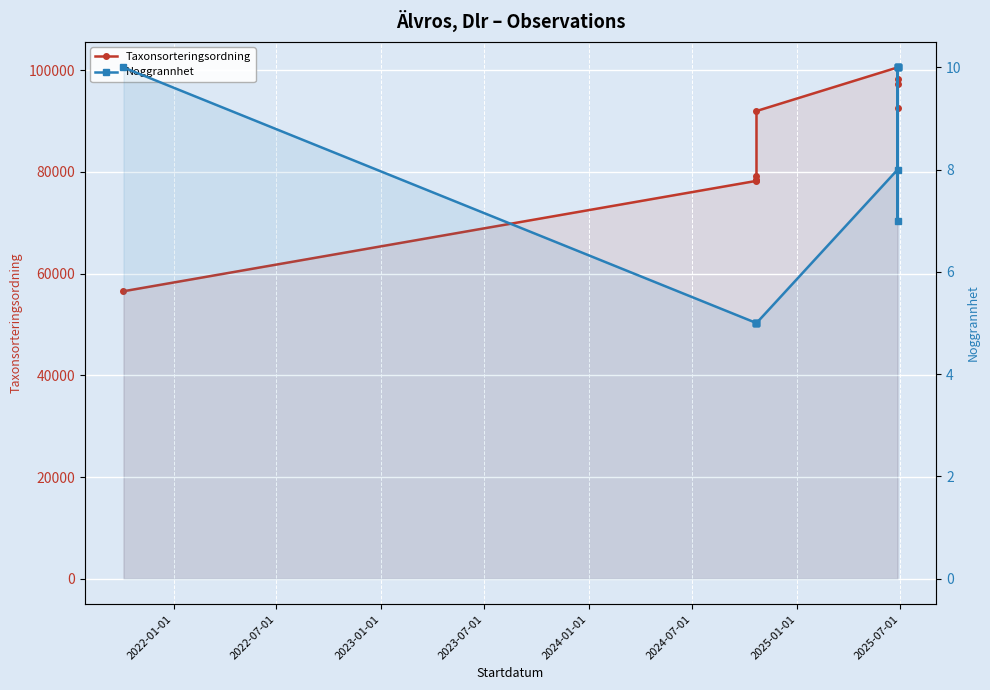

List the series in order of their overall mean, highest first.

Taxonsorteringsordning, Noggrannhet